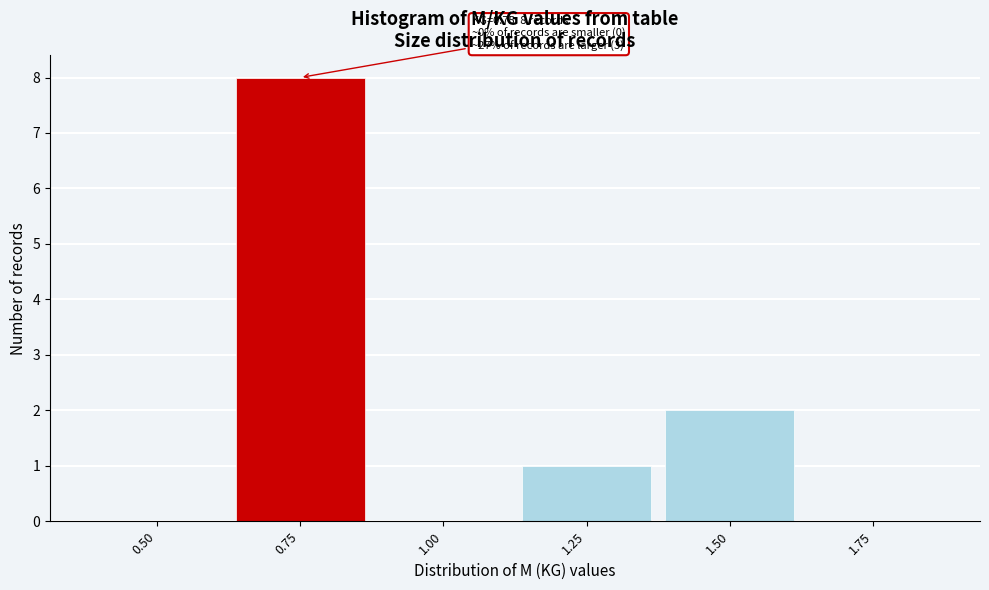

Reading left to right, list all the values displayed in this chart.

0.50=0	0.75=8	1.00=0	1.25=1	1.50=2	1.75=0